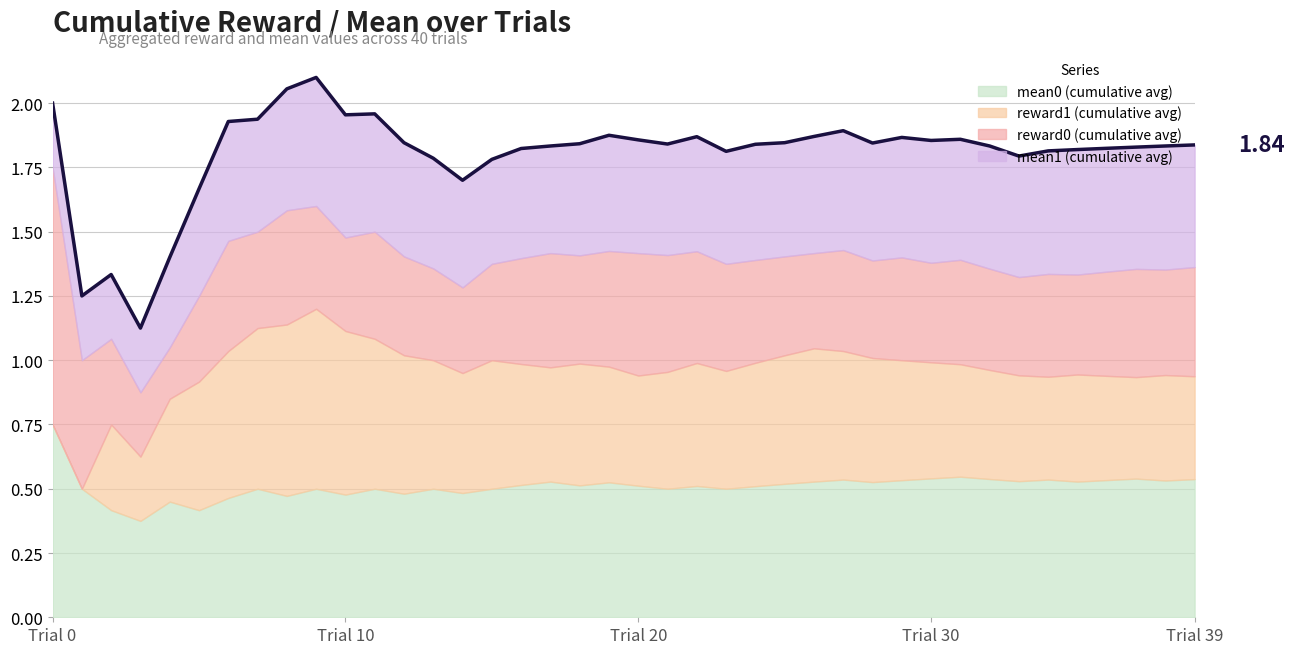

Where do reward0 and mean0 first cross each other?

0 and 1